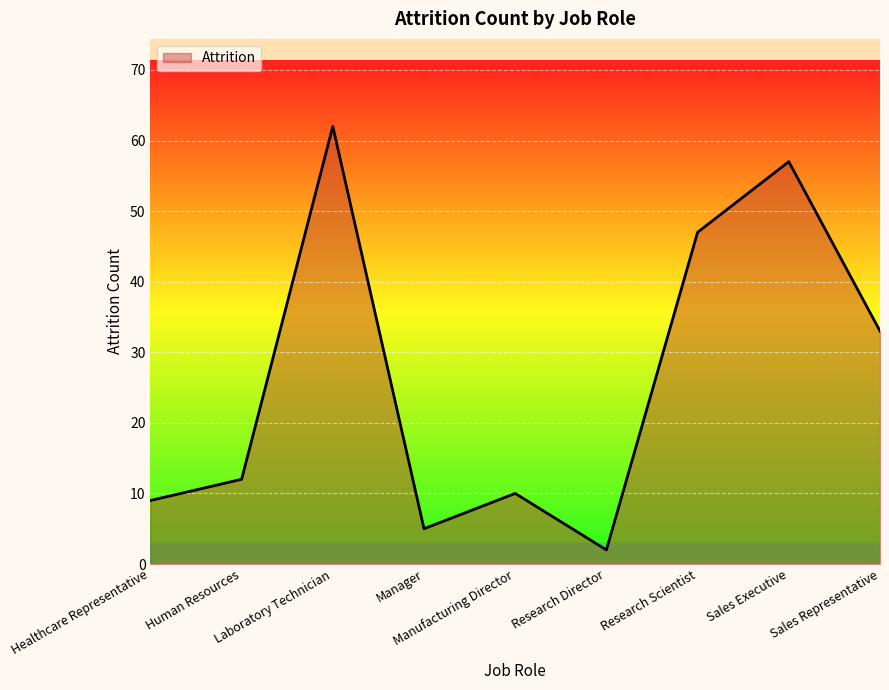

List the labels in order of value, smallest first.

Research Director, Manager, Healthcare Representative, Manufacturing Director, Human Resources, Sales Representative, Research Scientist, Sales Executive, Laboratory Technician